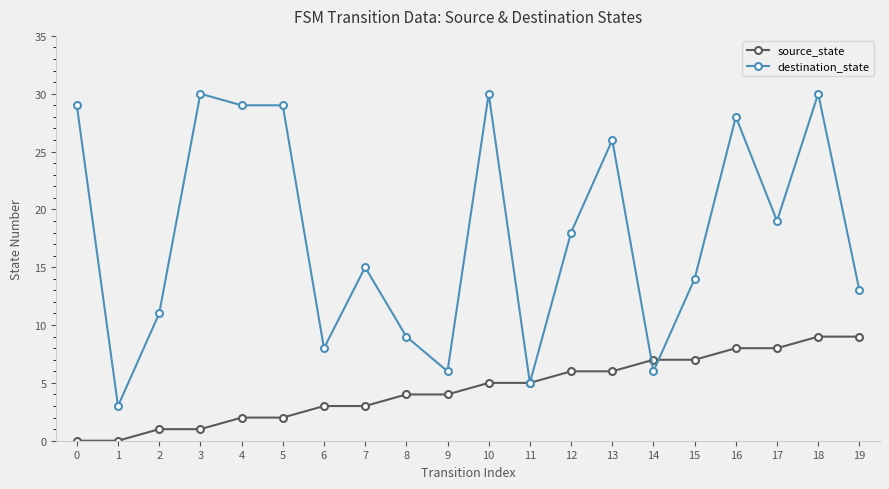

Reading right to left, extract all data points from this chart.

source_state: 9	9	8	8	7	7	6	6	5	5	4	4	3	3	2	2	1	1	0	0
destination_state: 13	30	19	28	14	6	26	18	5	30	6	9	15	8	29	29	30	11	3	29